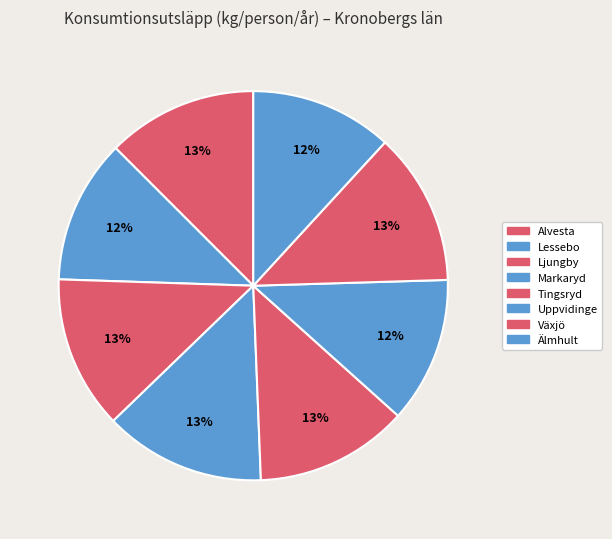

What is the change in value from Lessebo to Markaryd?

+688.1